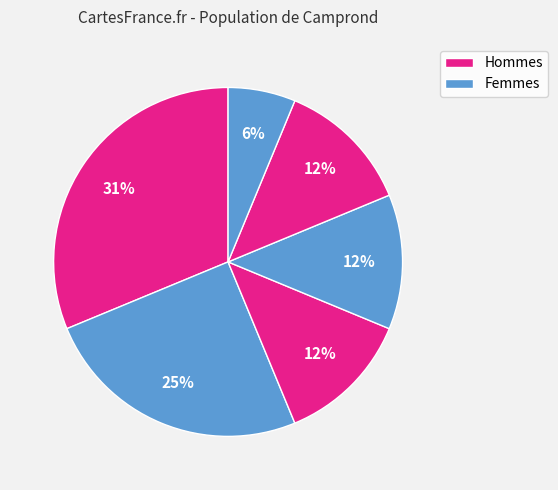

Does any single category account for the majority?

No